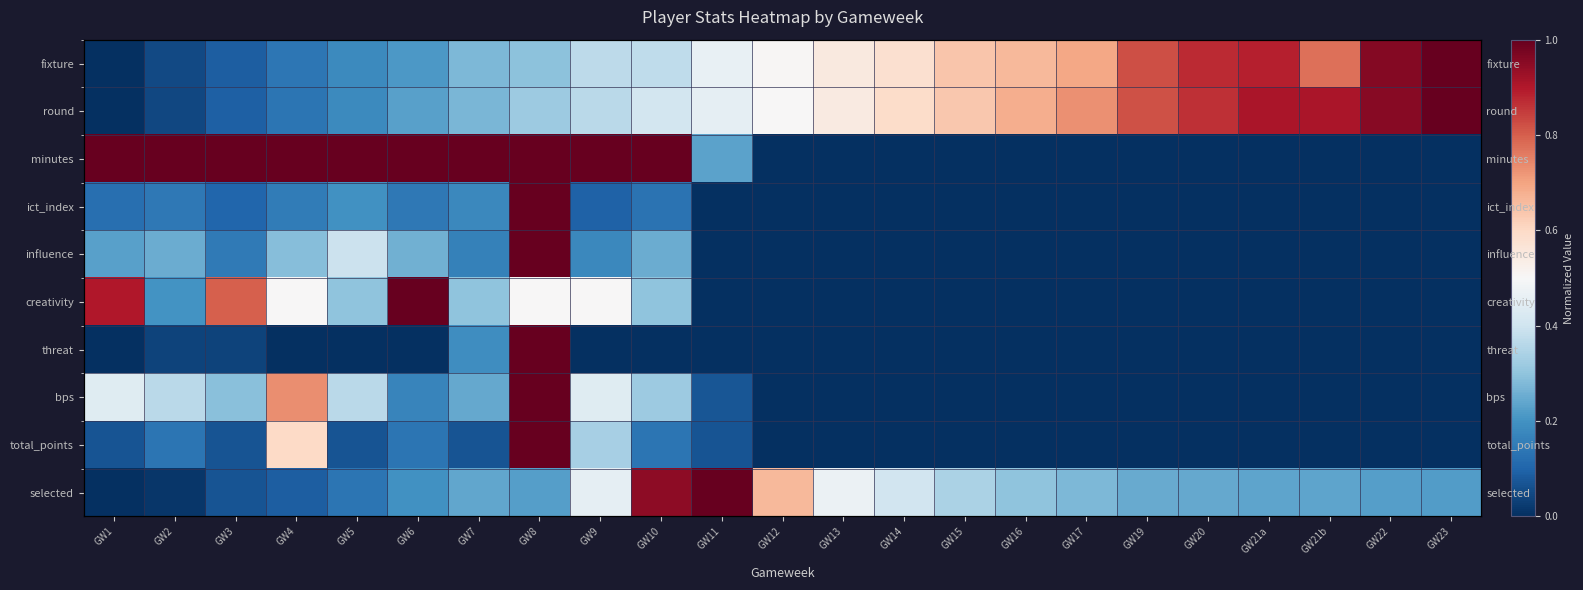

How many data points does each series have?

23